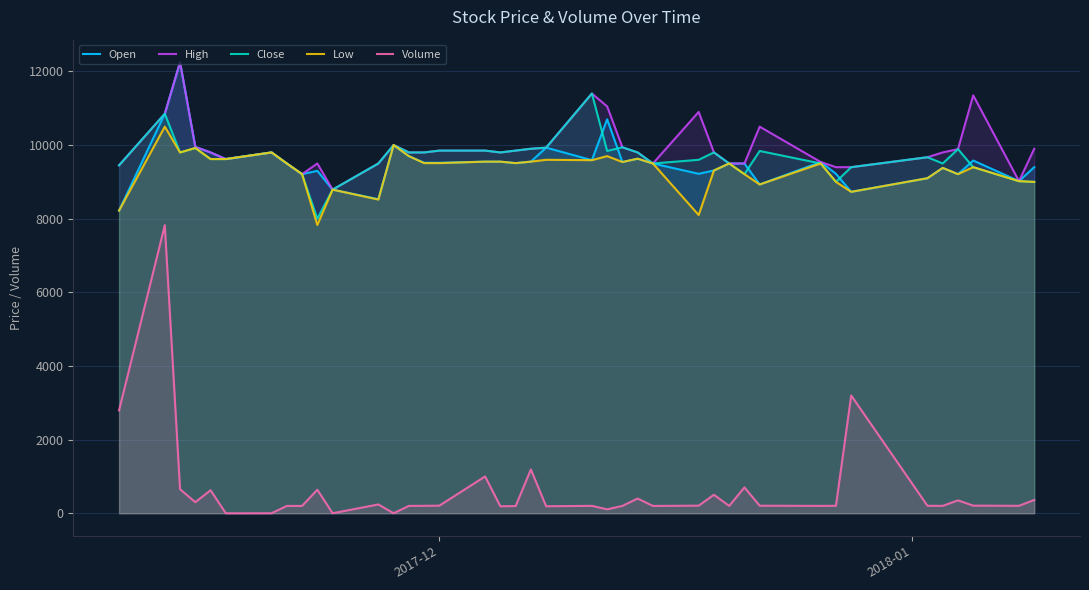

What is the minimum value for Low?

7830